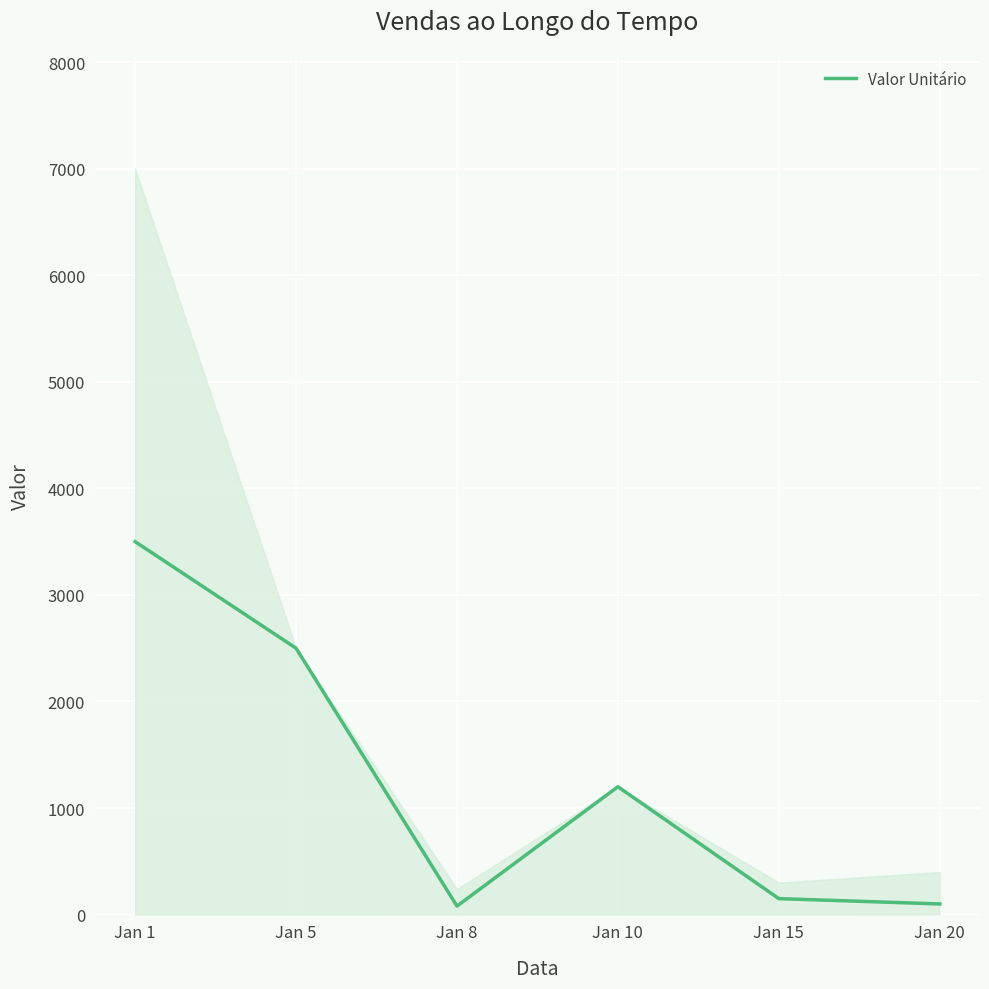

List the labels in order of value, smallest first.

Jan 8, Jan 20, Jan 15, Jan 10, Jan 5, Jan 1